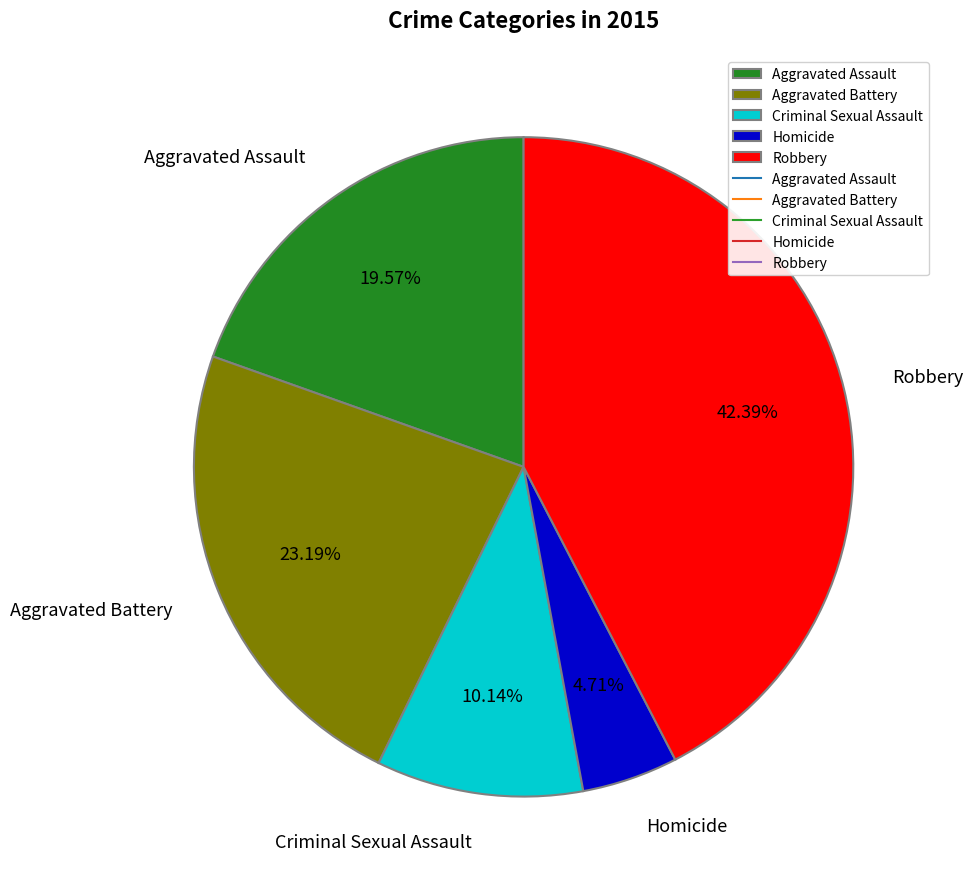

What is the largest slice in the pie chart?

Robbery